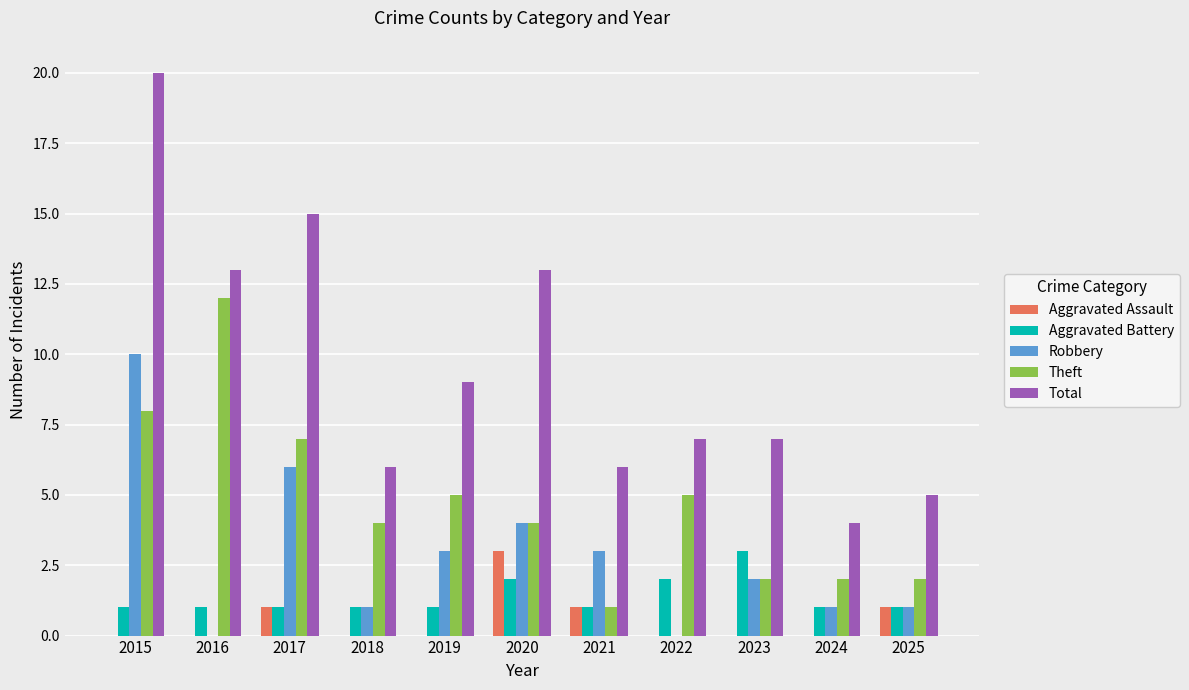

At which label does Aggravated Battery reach its peak?

2023